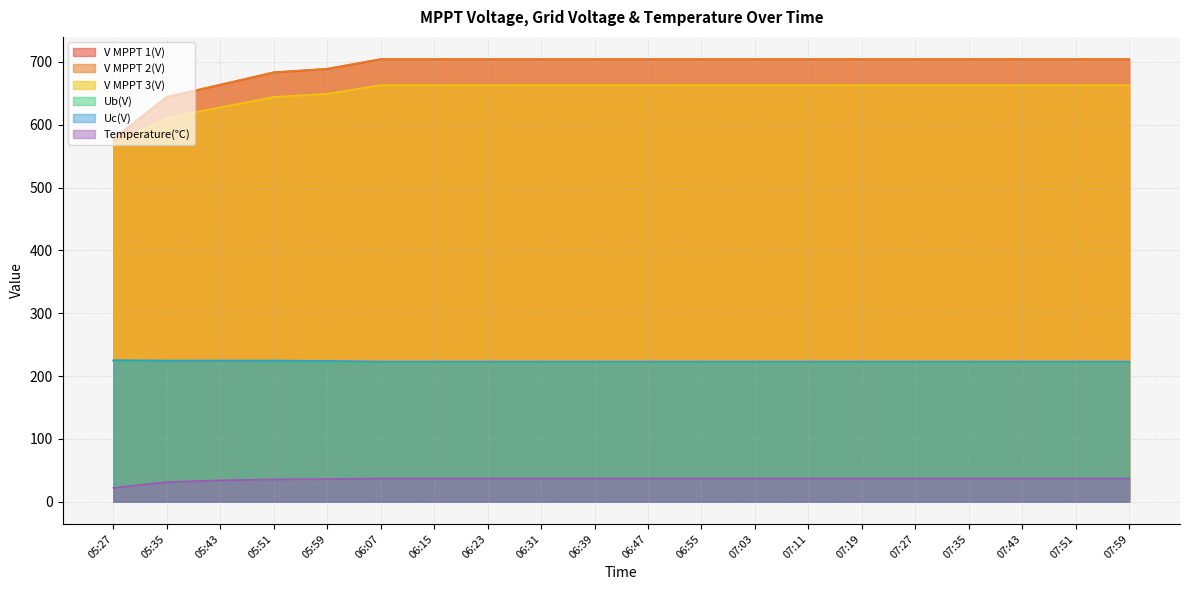

True or false: V MPPT 1(V) has more than 2 points higher than both neighbors.

False